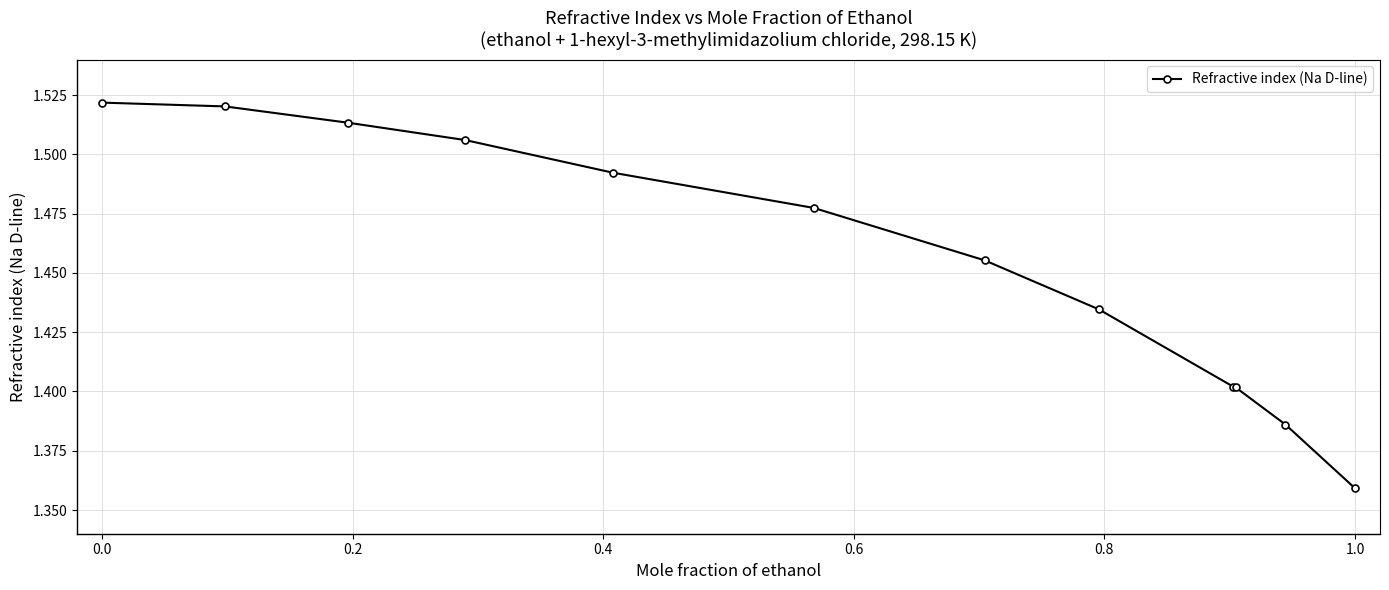

Is this an area chart (filled region under the line)?

No